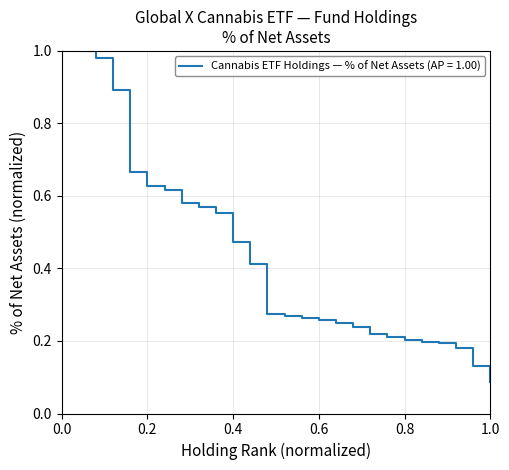

What is the difference between the maximum and minimum values?

0.9